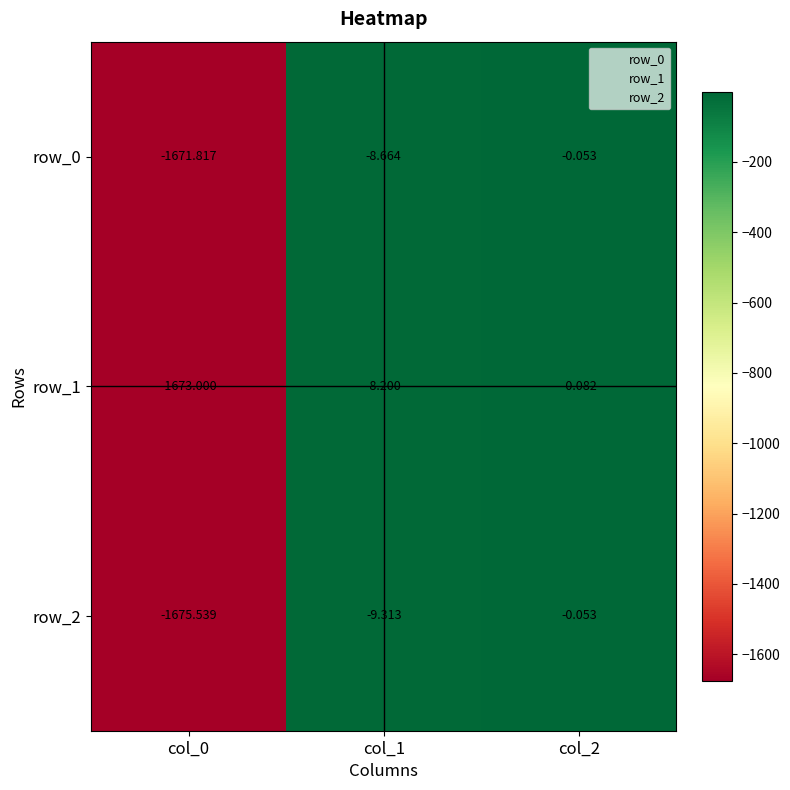

Is the value of row_0 at col_0 greater than the value of row_2 at col_1?

No